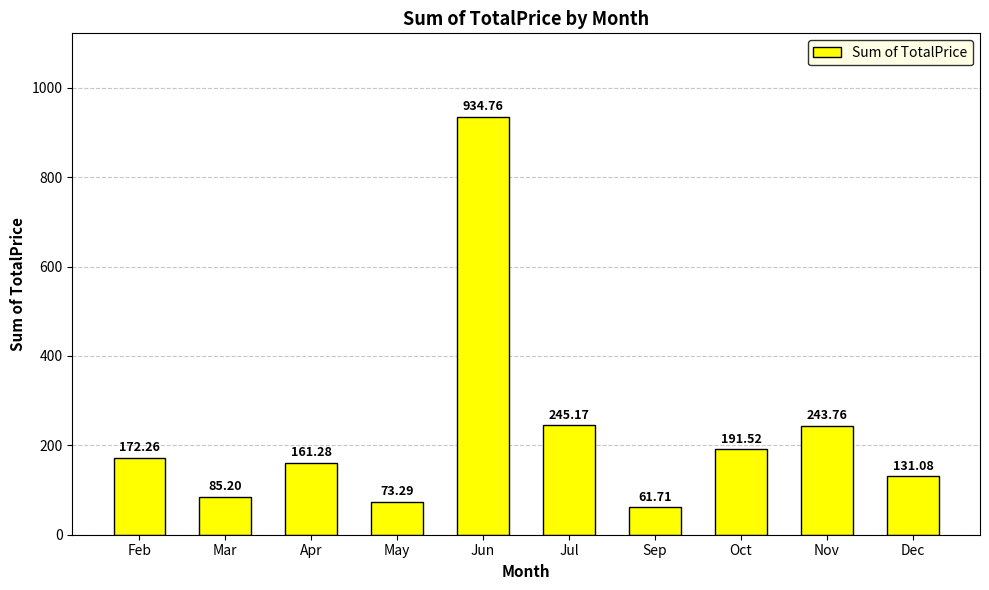

What is the difference between the values at Dec and Sep?

69.4